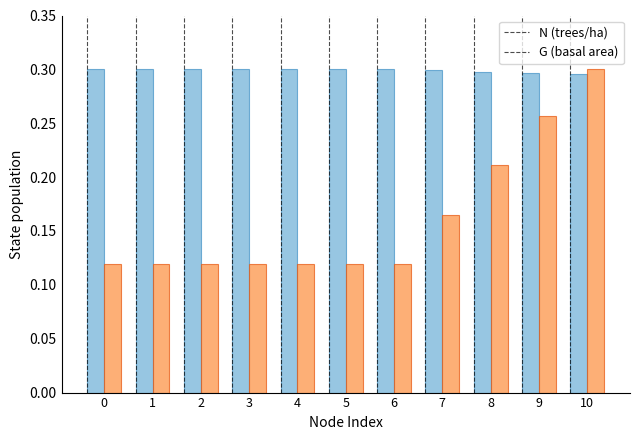

At which label does G (basal area) reach its peak?

10